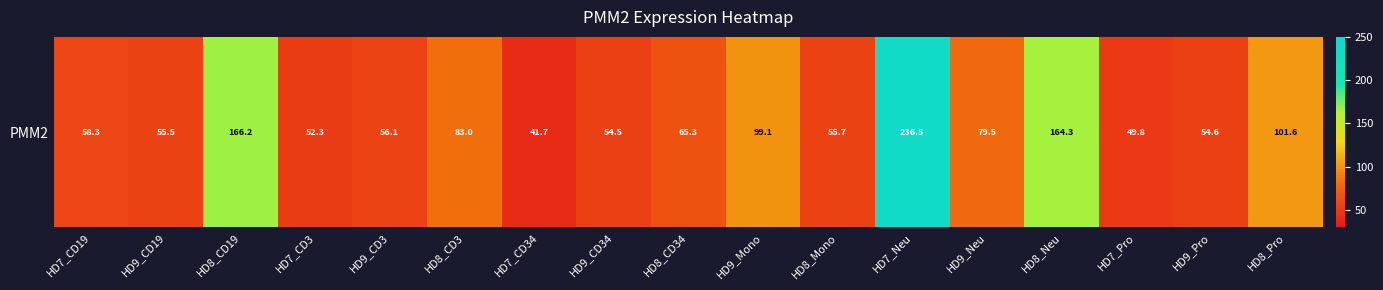

The chart shows a value of 54.5 at HD9_CD34. True or false?

True